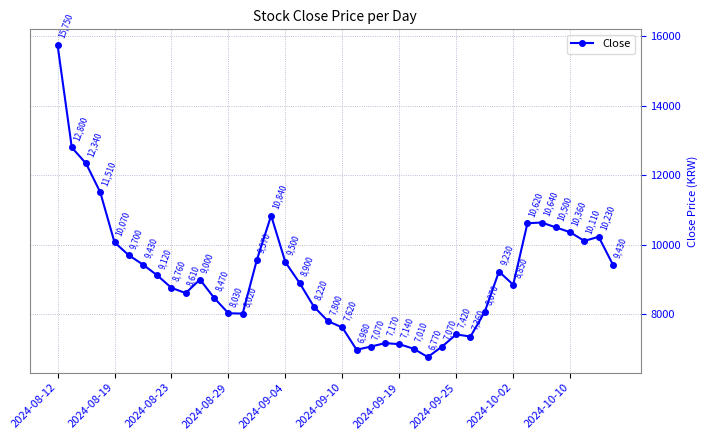

What is the value of the 5th point from the left?

10070